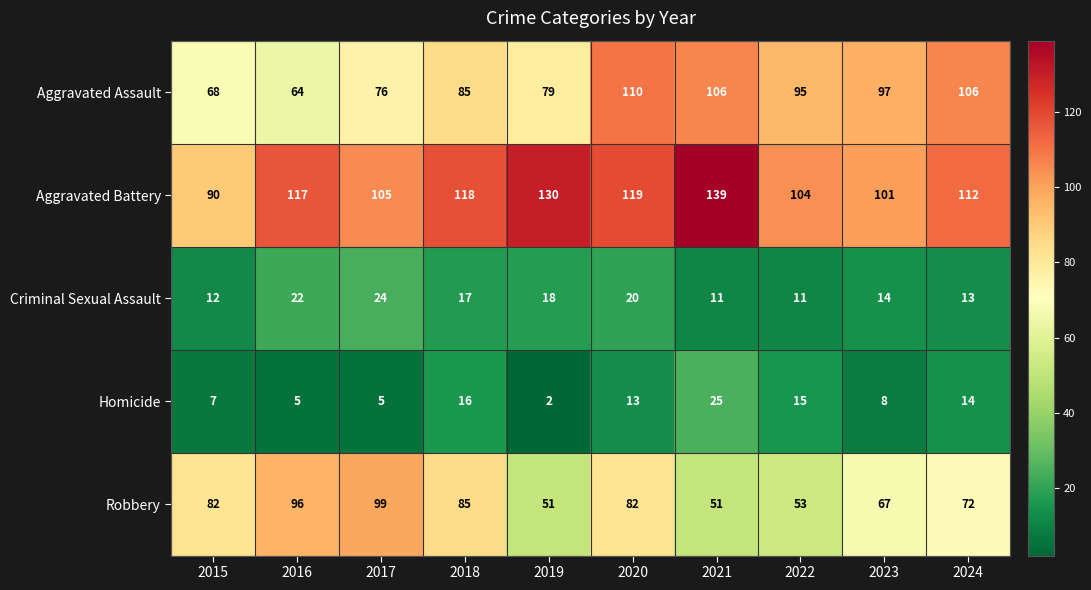

Count the number of categories in the chart.

10